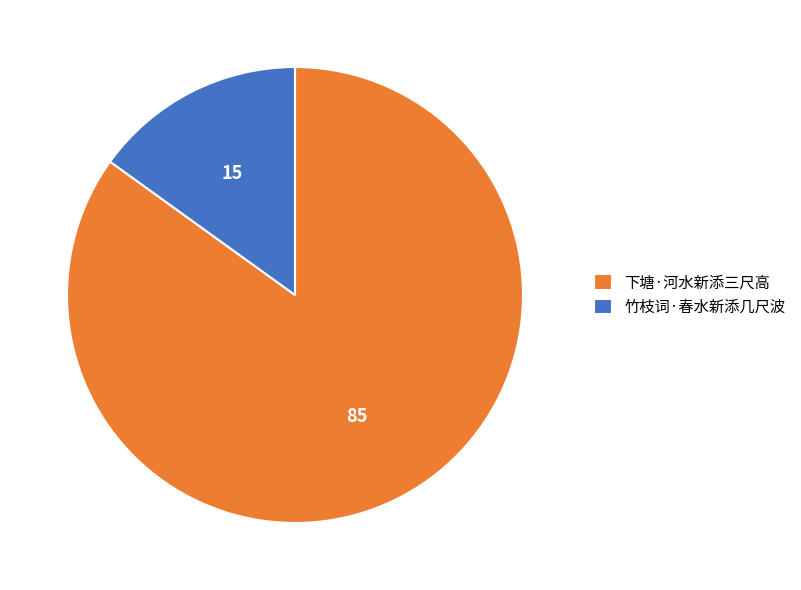

Is there a majority slice in this chart?

Yes